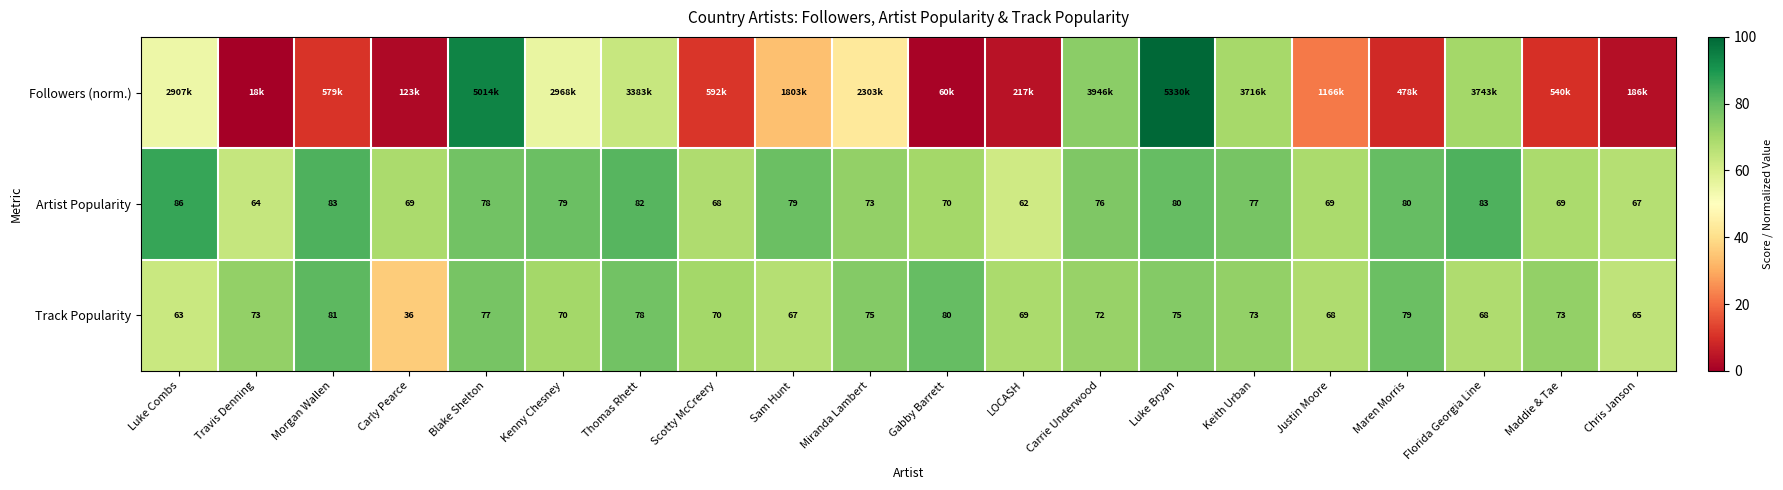

At which label does Artist Popularity reach its minimum?

LOCASH